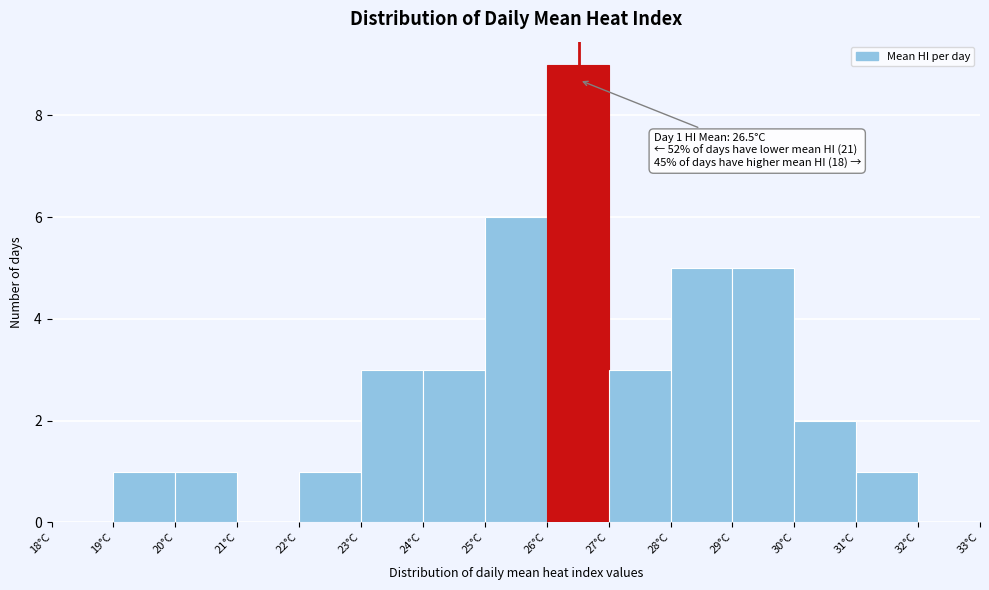

Which range on the x-axis has the tallest bar?

26 to 27